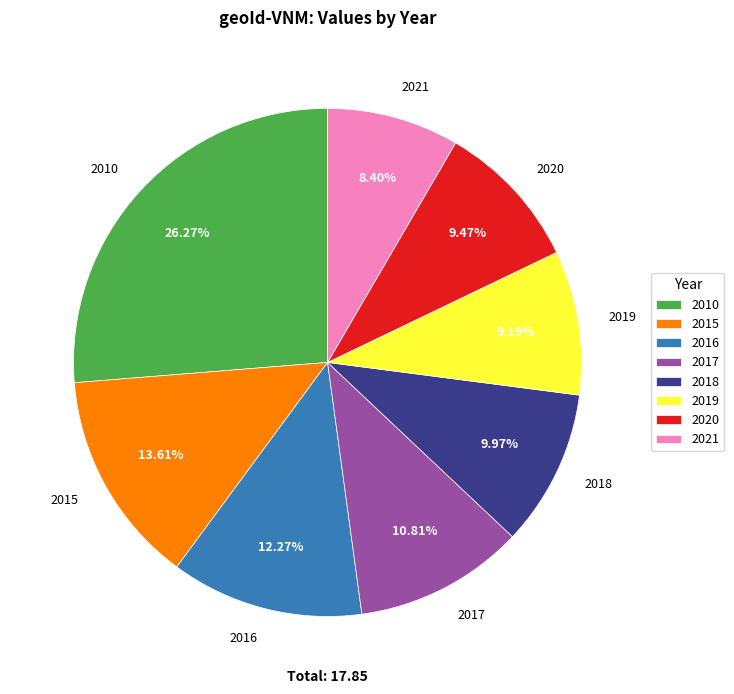

What is the ratio of the value at 2017 to the value at 2021?

1.3